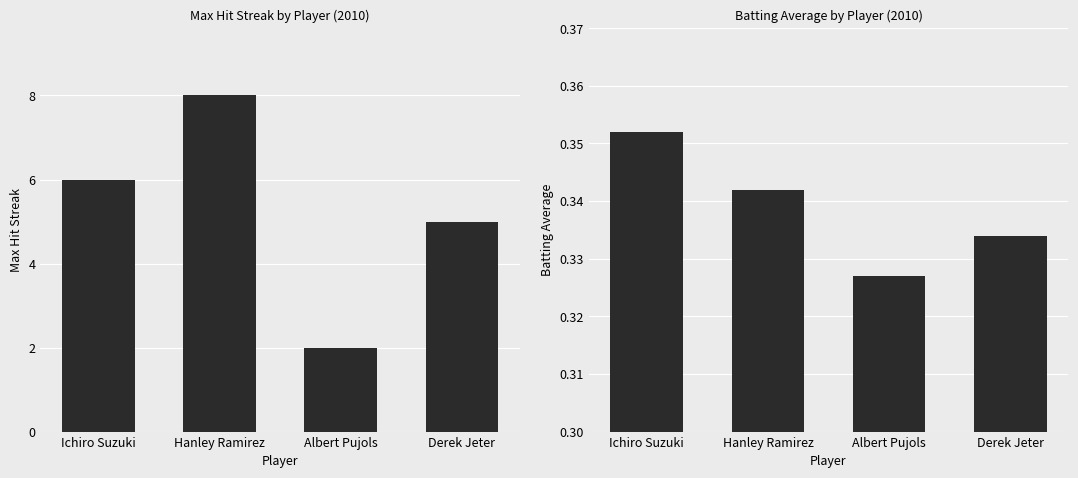

What is the difference between the second highest and minimum values in the Max Streak series?

4.0